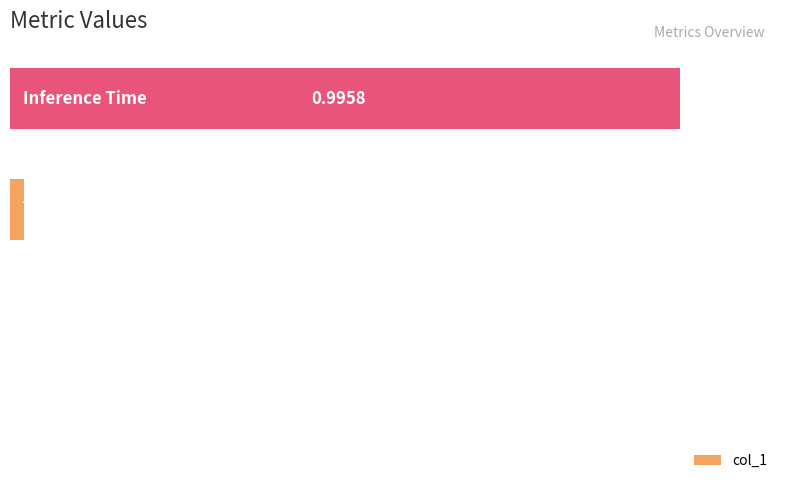

What is the sum of all values?

1.0